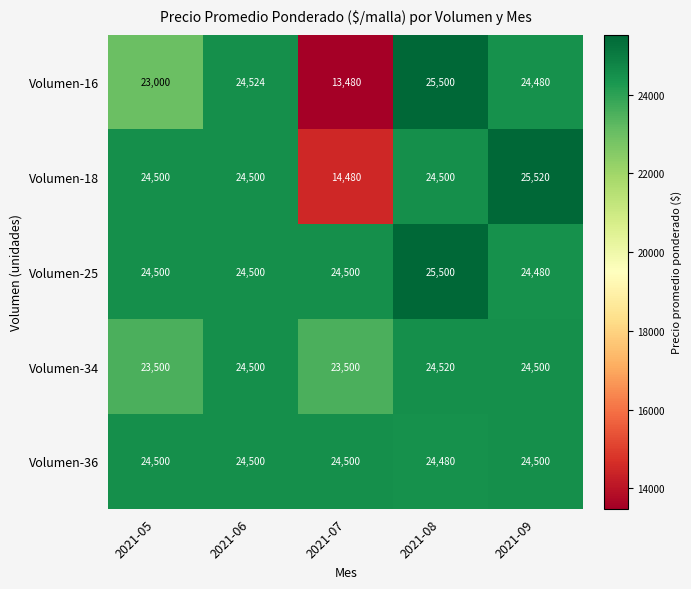

What is the smallest value displayed?

13480